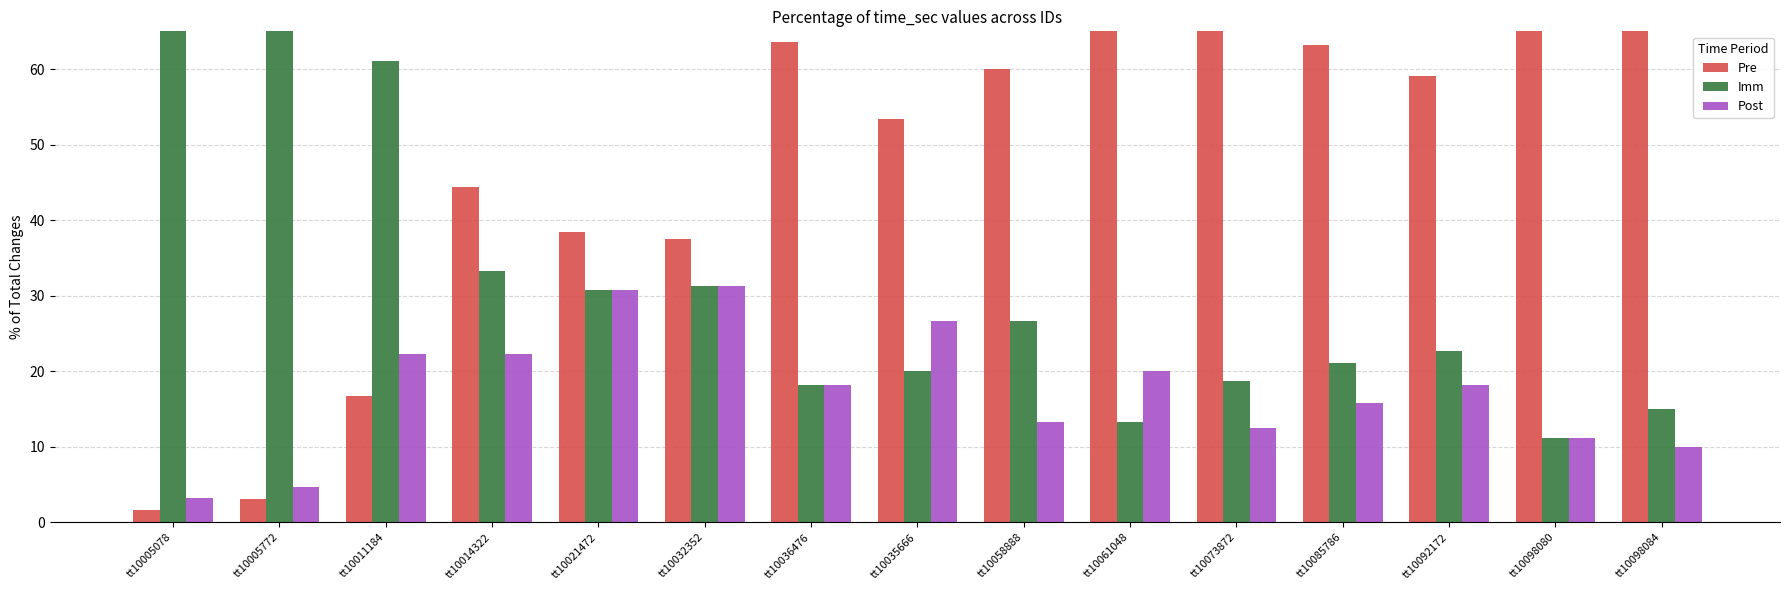

Where is Post nearest to the value 17?

tt10036476